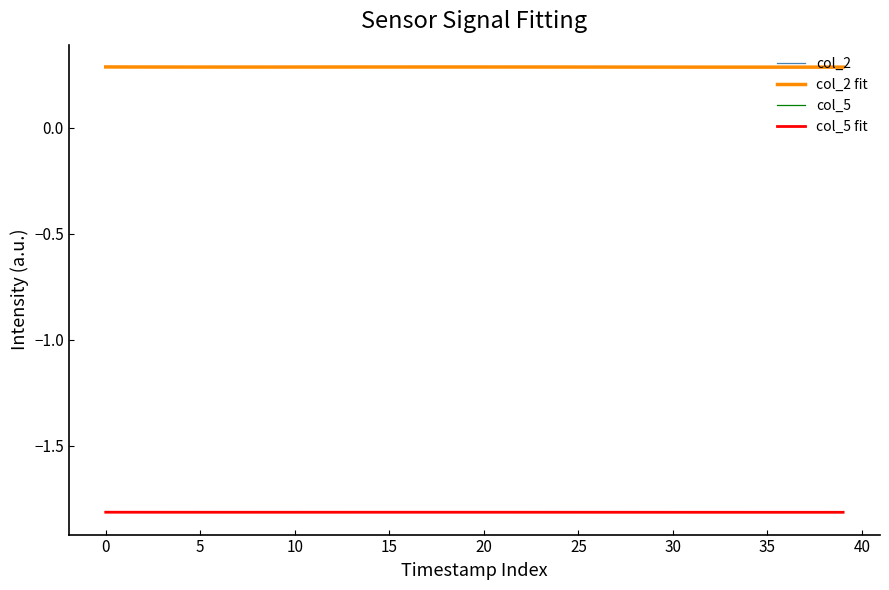

True or false: col_2 and col_5 cross at least once.

False